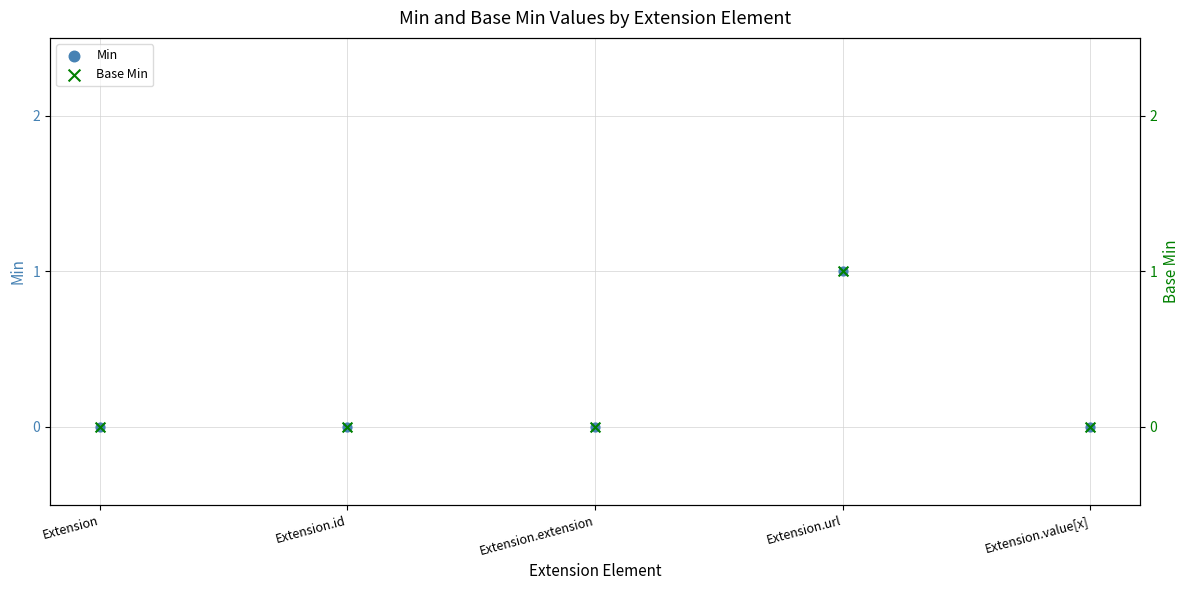

Is the value of Base Min at Extension.url greater than the value of Min at Extension.extension?

Yes